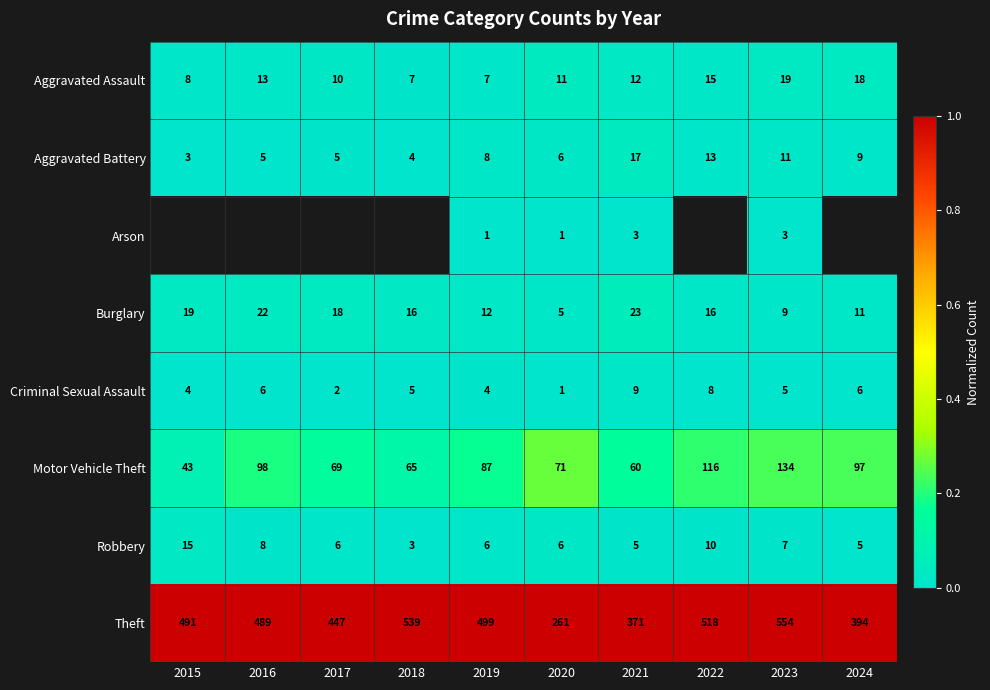

Is the value of Motor Vehicle Theft at 2023 greater than the value of Theft at 2023?

No